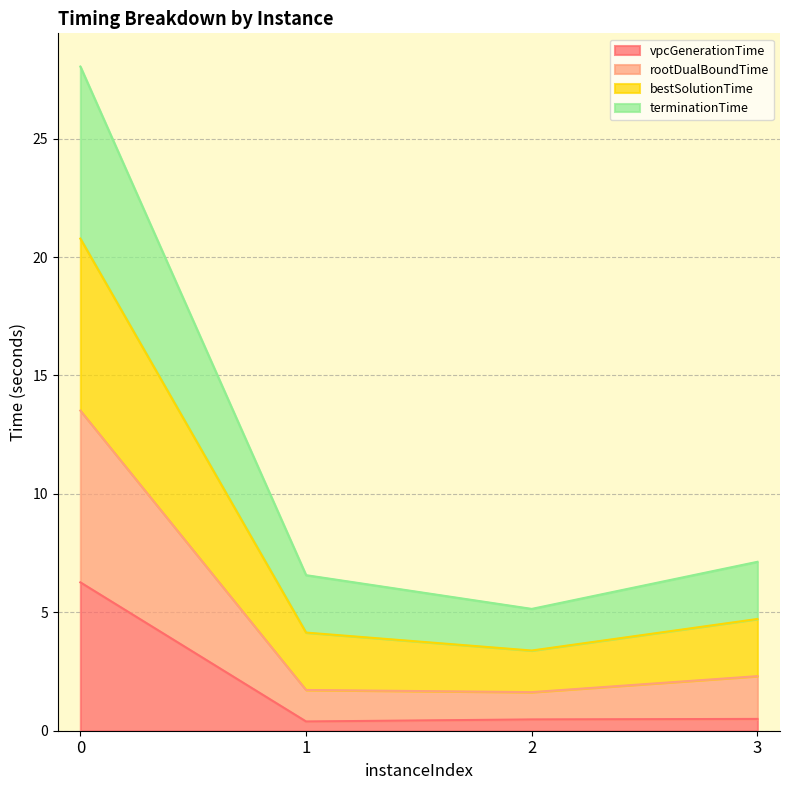

What are all the series names shown in the legend?

vpcGenerationTime, rootDualBoundTime, bestSolutionTime, terminationTime